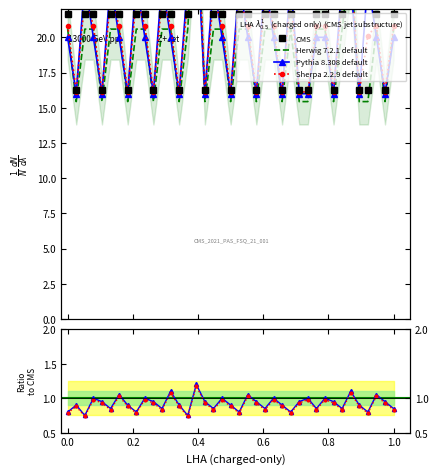

Does the chart have visible grid lines?

No